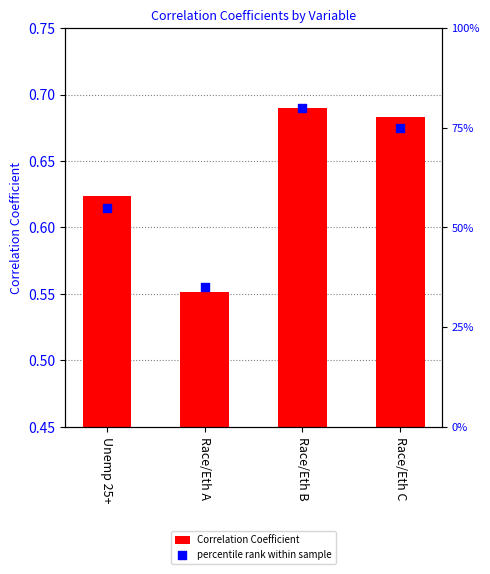

What is the total value across all series at Race/Eth B?

80.7